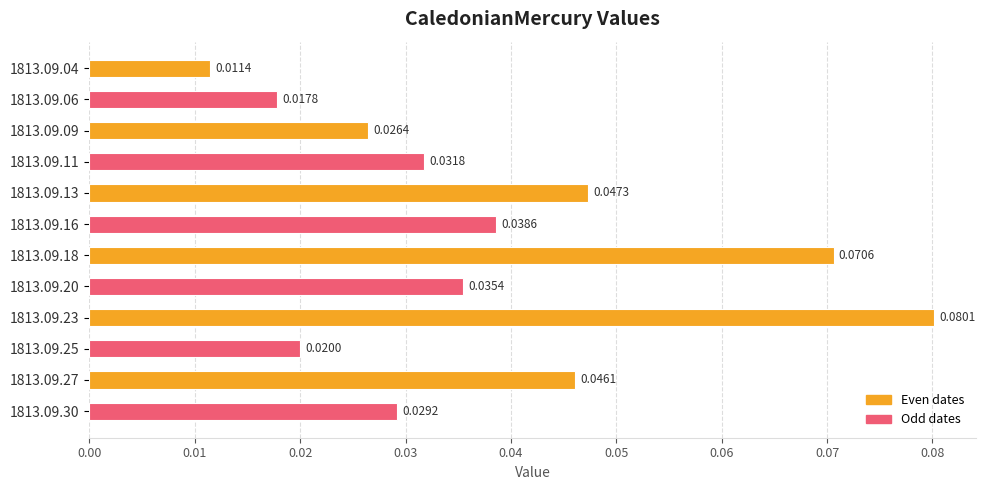

Between 1813.09.16 and 1813.09.23, which is larger?

1813.09.23